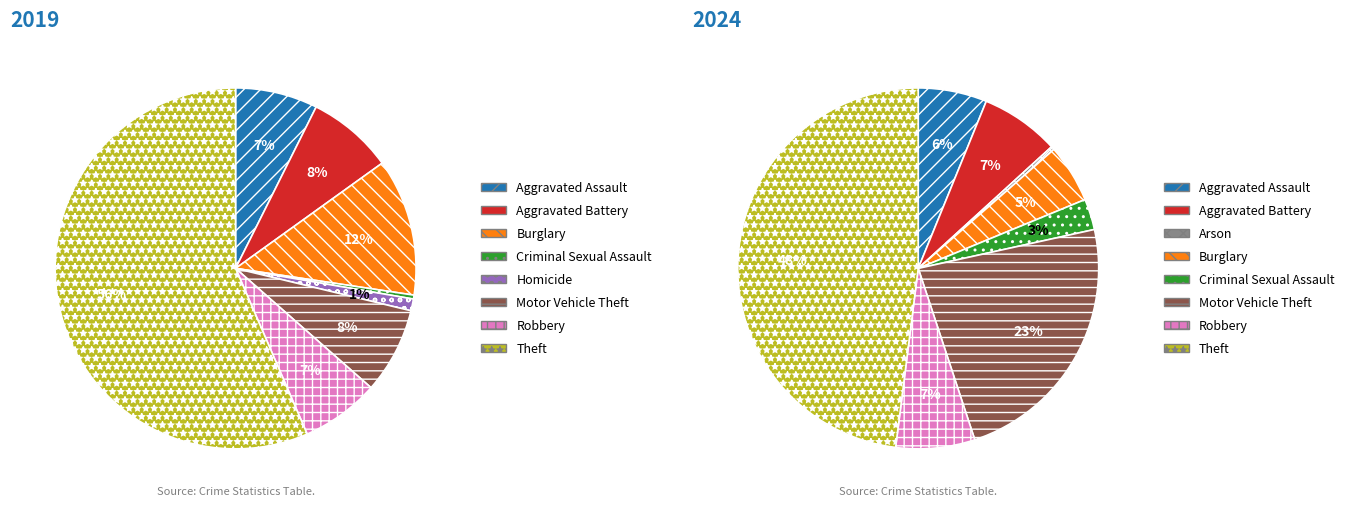

True or false: 2 accounts for 8% of the total.

False